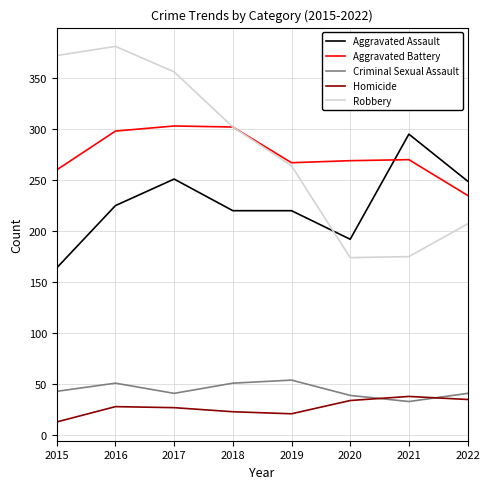

What is the maximum value shown in the chart?

381